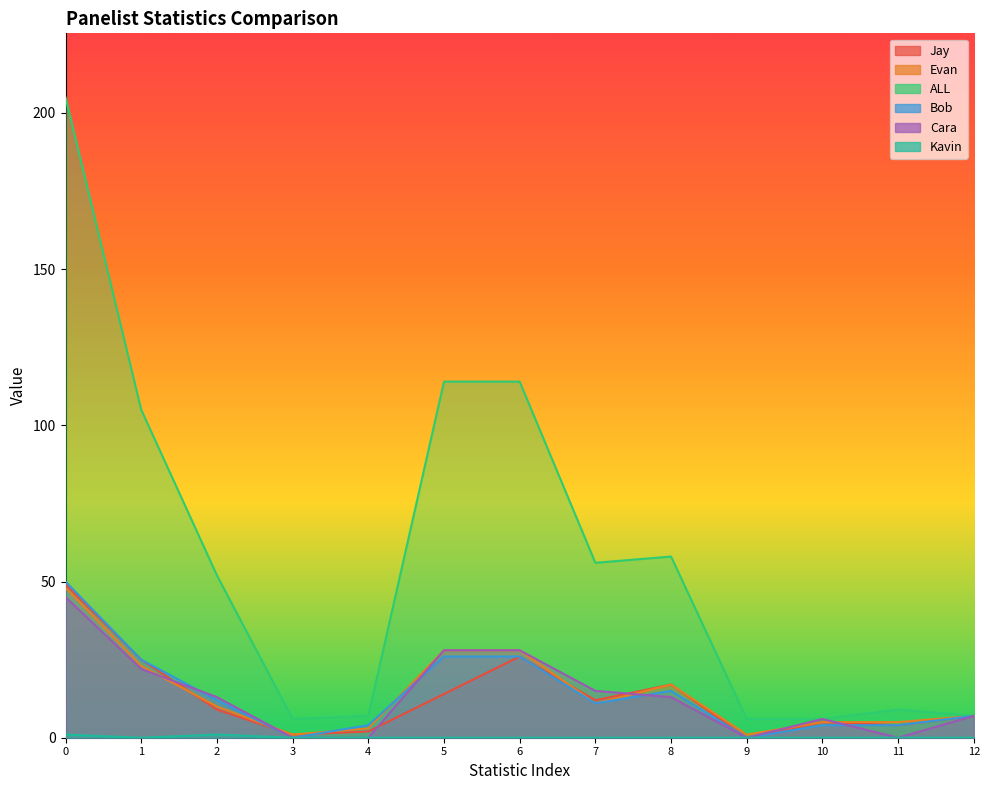

How many positive values does the Jay series have?

12